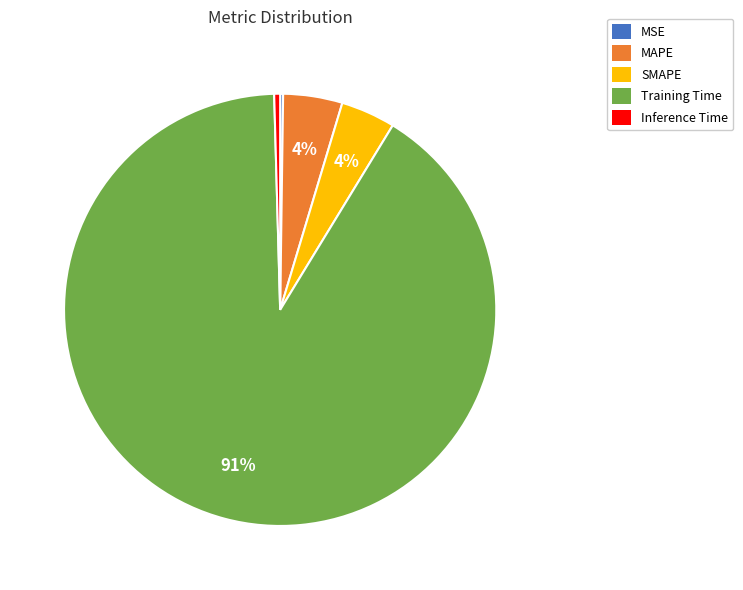

The MAPE slice represents 4% of the pie. True or false?

True